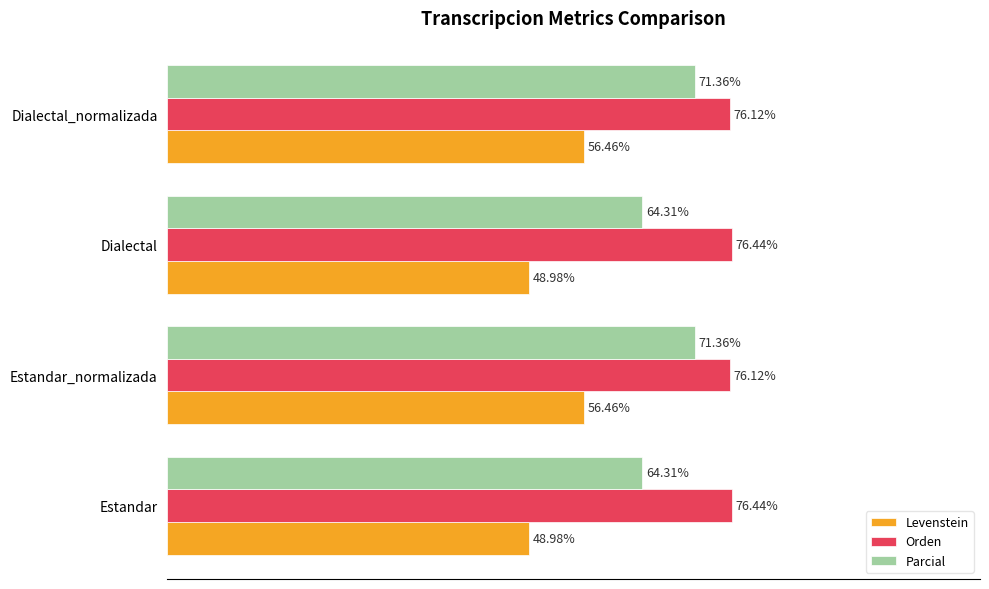

Which series changed the most between Estandar and Estandar_normalizada?

Levenstein